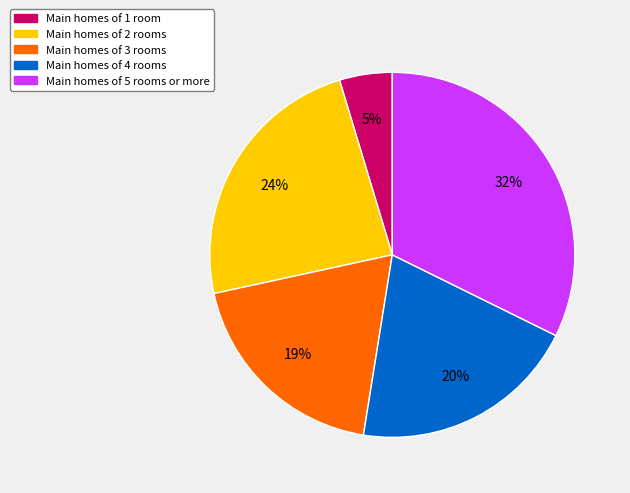

Count the number of slices in the pie.

5